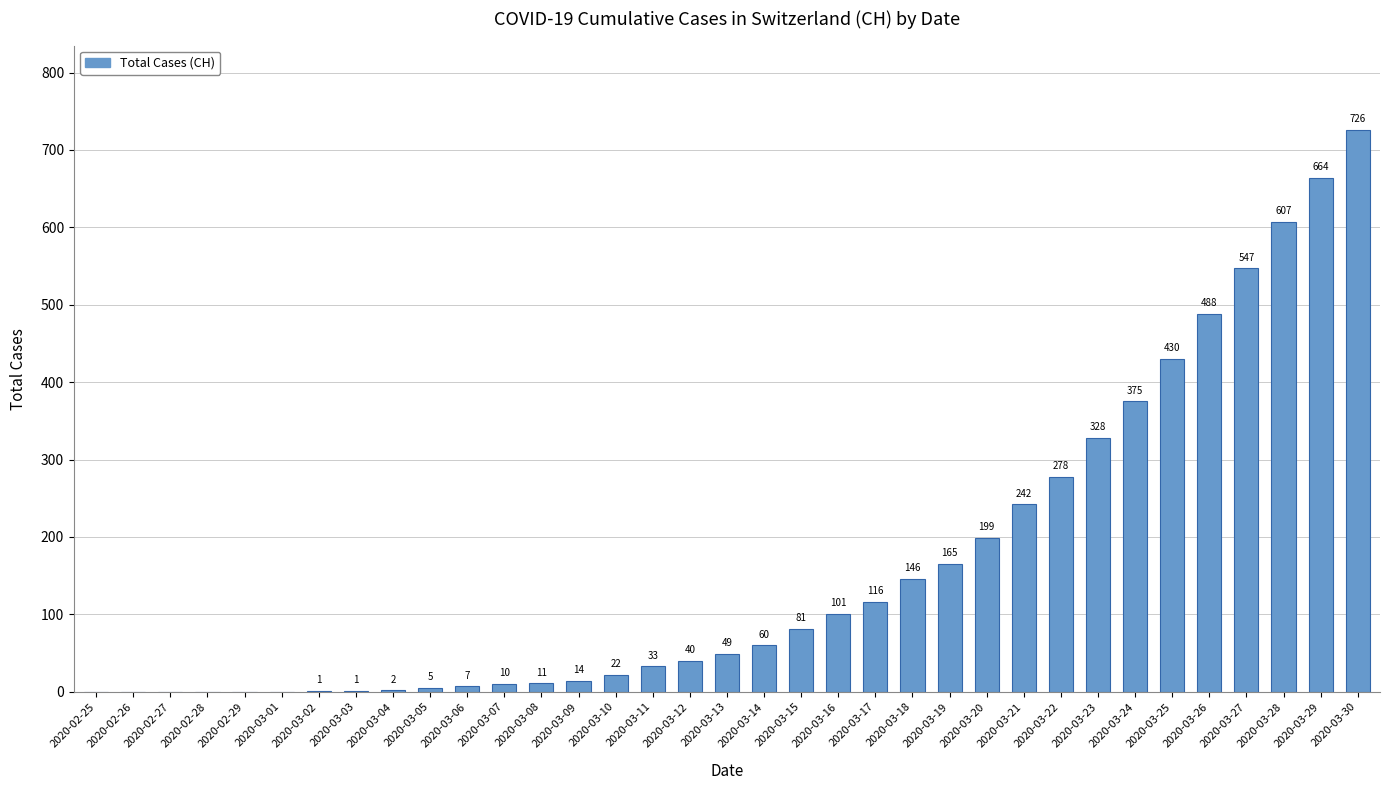

The chart shows a value of 607 at 2020-03-28. True or false?

True